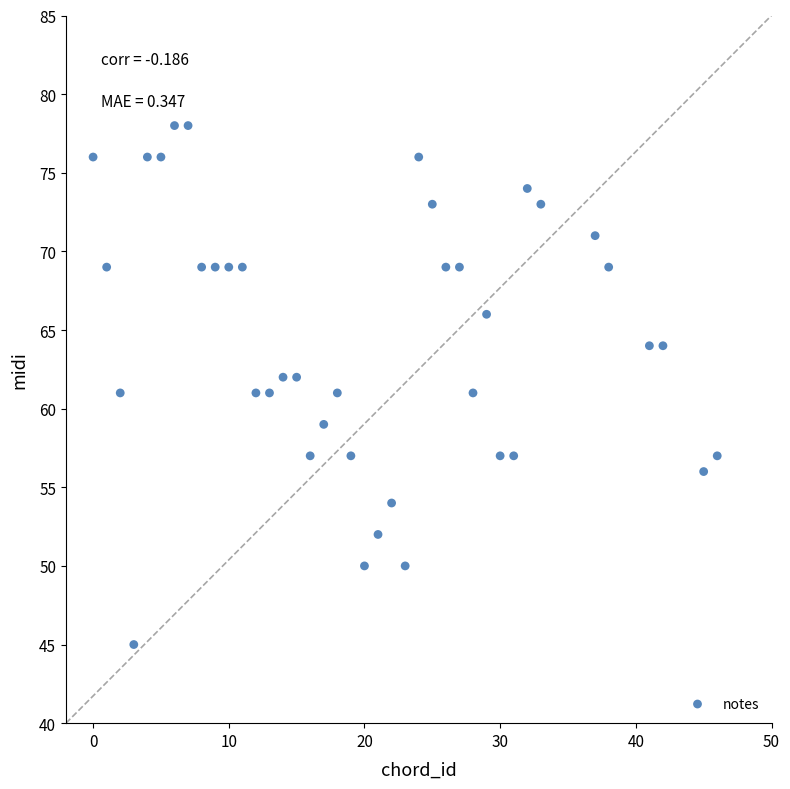

What is the range of X values (max minus min)?

46